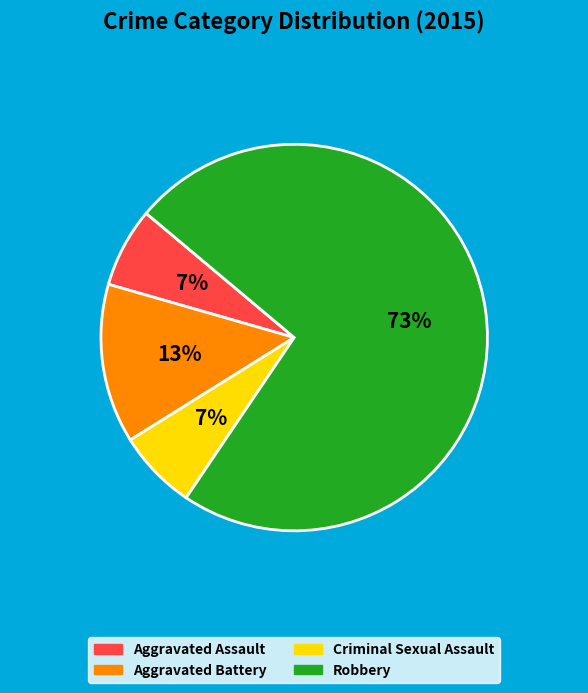

The Aggravated Battery slice represents 13% of the pie. True or false?

True